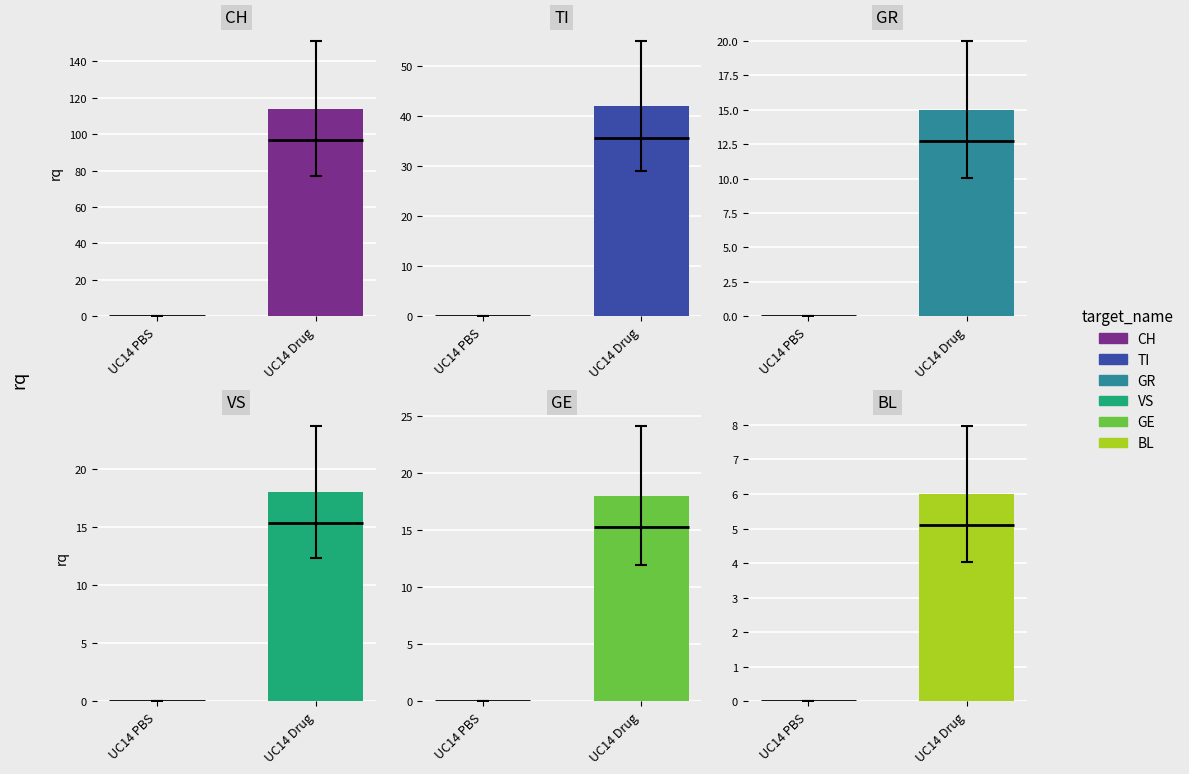

What is the sum of all GR values?

15